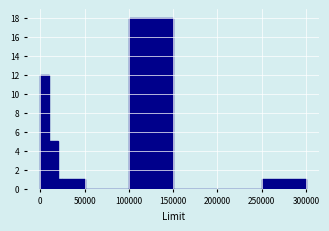

Around what value on the x-axis is the tallest bar? Give the approximate position of its centre, as read against the axis.

125000